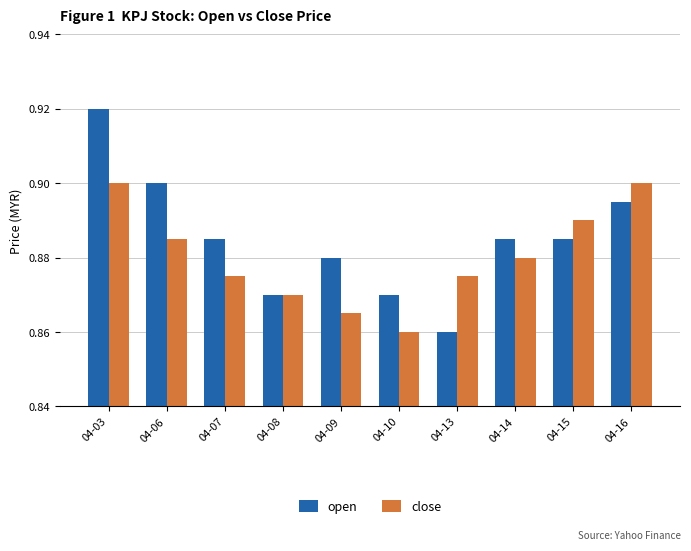

Count the close values in the range 0 to 1.

10